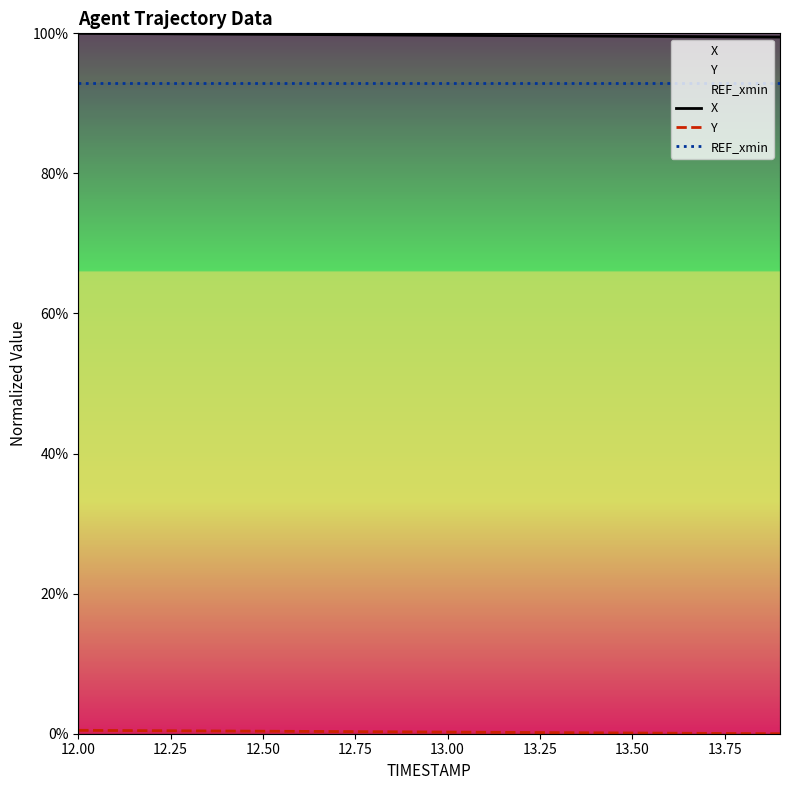

True or false: X and REF_xmin cross at least once.

False